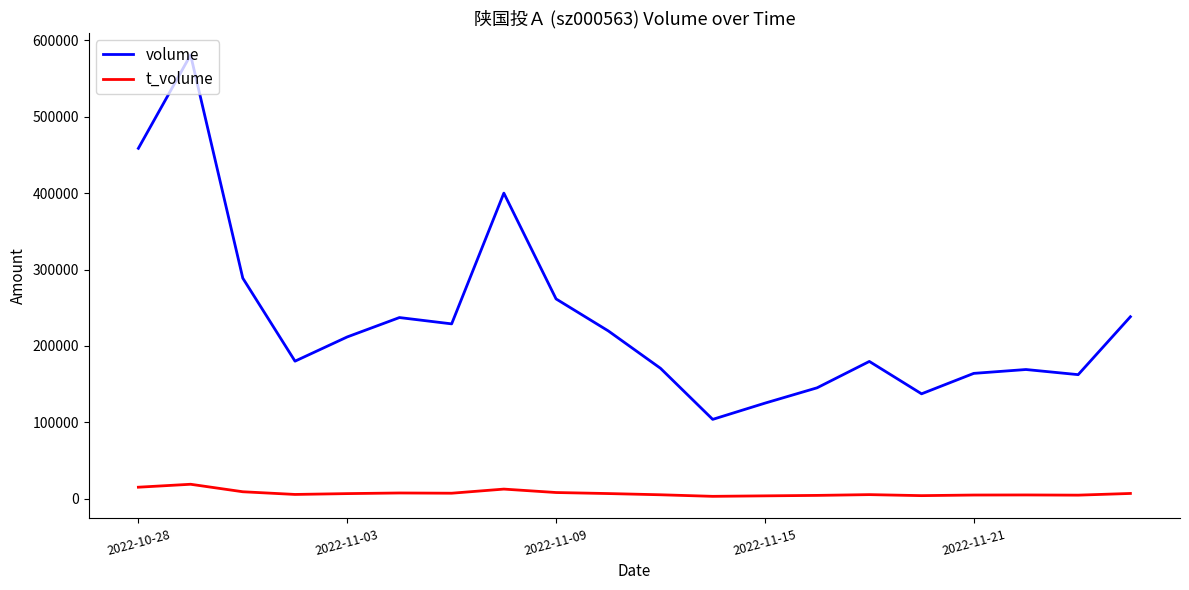

How many interior local valleys does the volume series have?

5